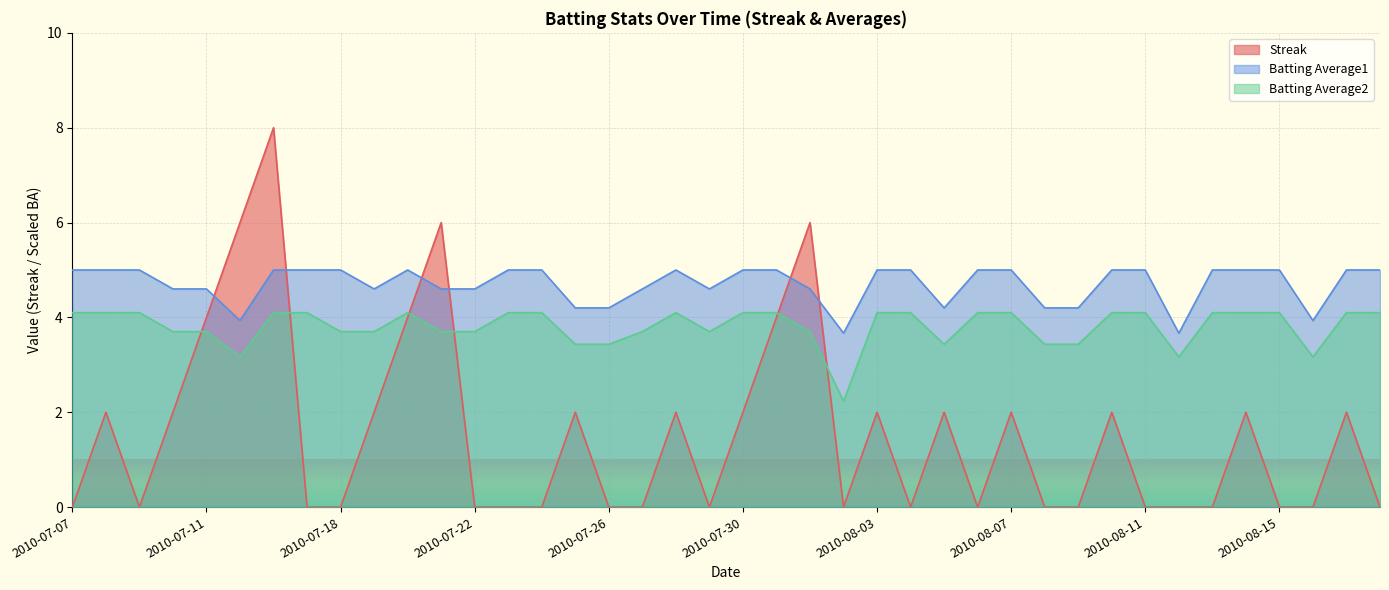

Between 2010-08-01 and 2010-08-16, which is larger?

2010-08-01